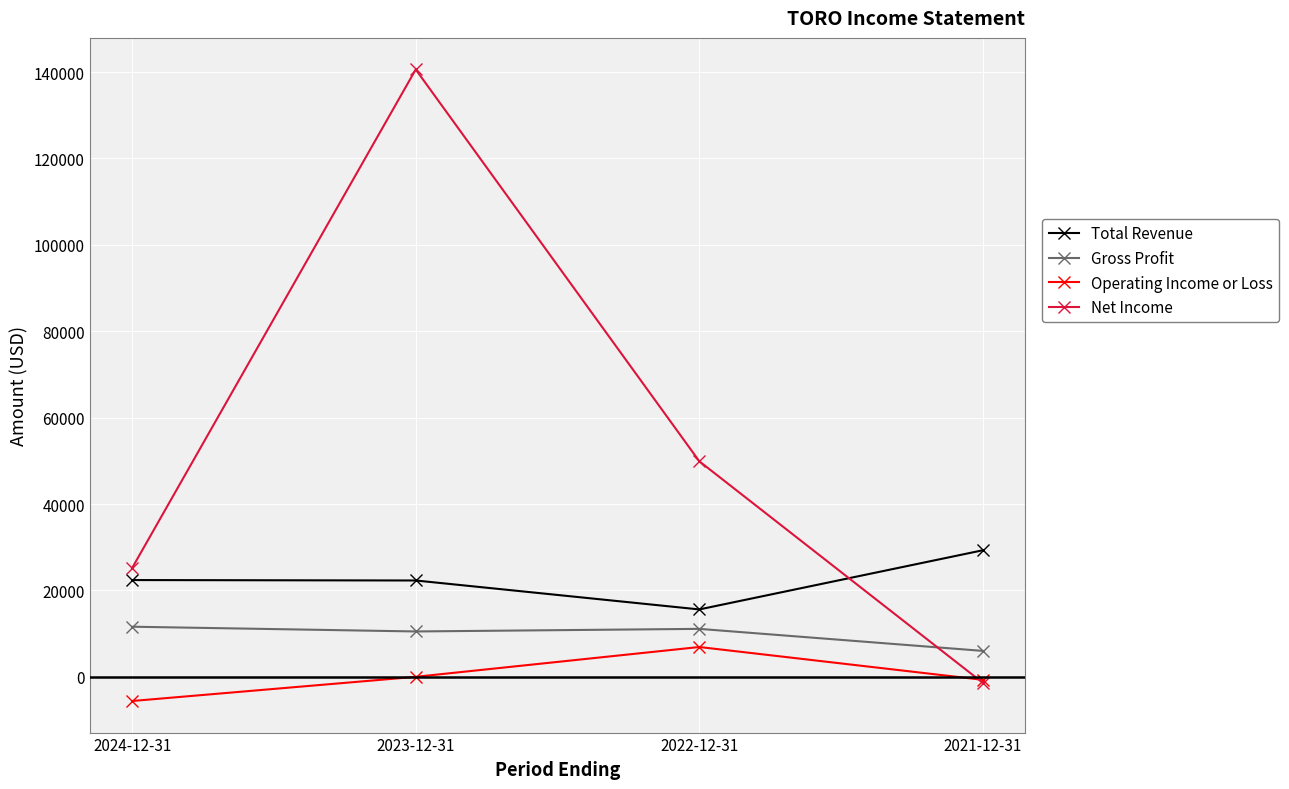

Is it true that Total Revenue equals 9307 at 2022-12-31?

False